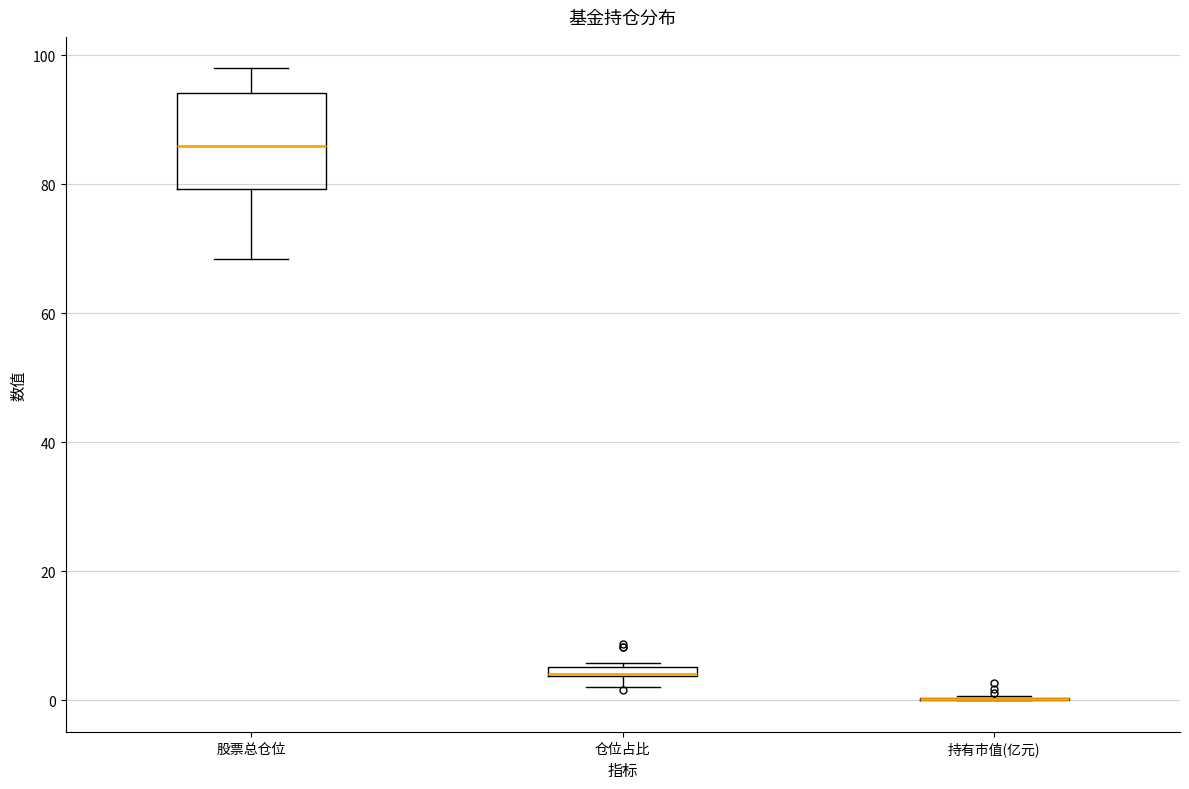

Where does the lower whisker of the box for 股票总仓位 end on the y-axis? The values are not printed on the chart, so give them approximately, as read against the axis.

68